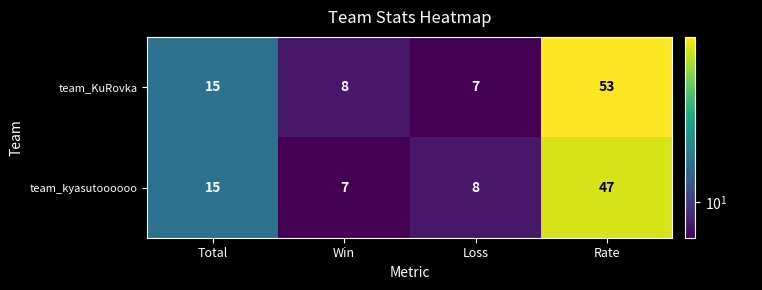

Reading left to right, extract all data points from this chart.

team_KuRovka: 15	8	7	53
team_kyasutoooooo: 15	7	8	47